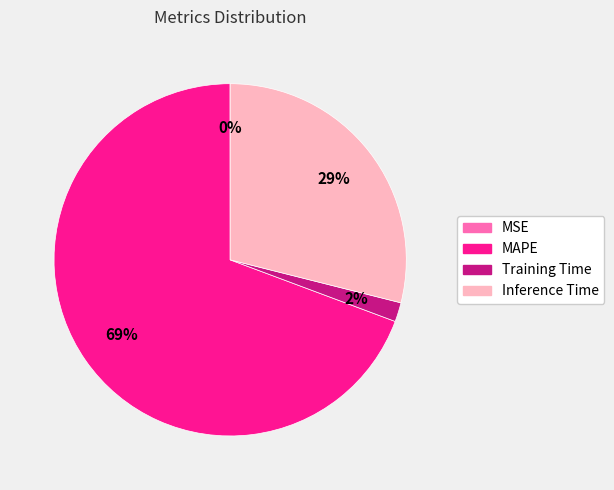

Is it true that Inference Time is 38% of the pie?

False